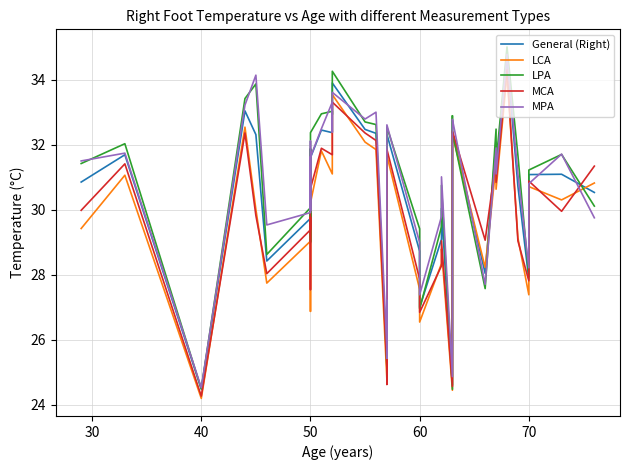

List the series in order of their peak value, highest first.

LPA, MPA, General (Right), MCA, LCA